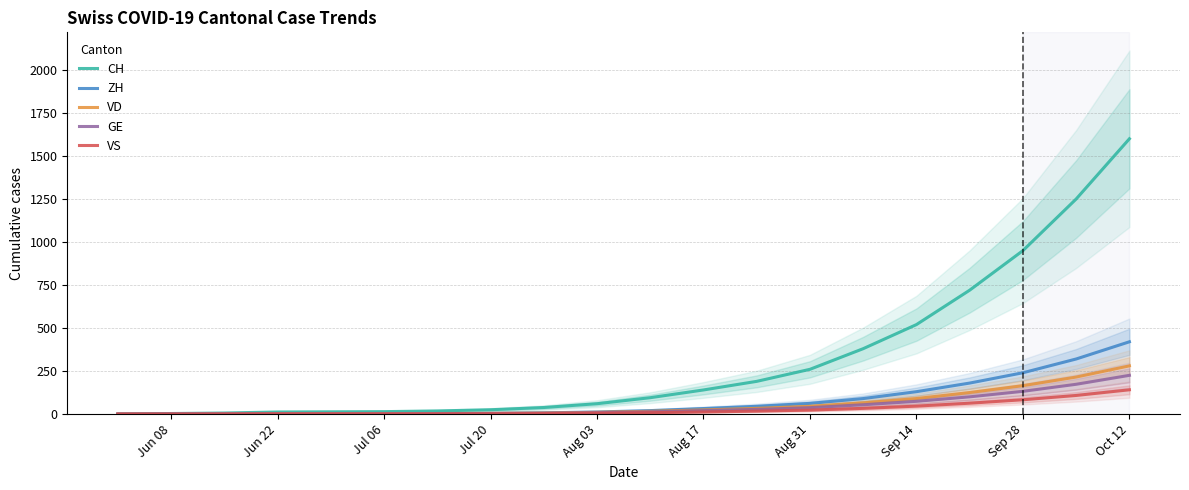

True or false: VS has a value of 6 at 10.

False